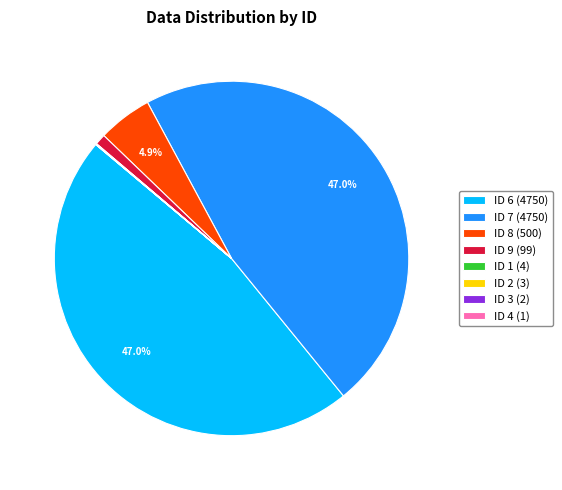

Does ID 8 (500) represent more than half of the total?

No